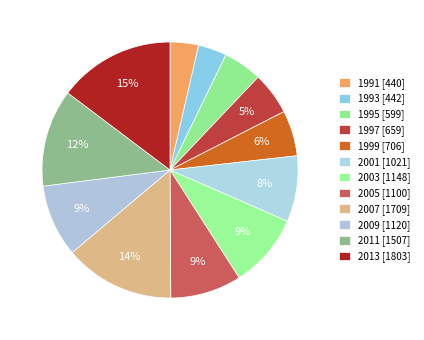

What portion of the pie excludes 2011?

87.7%